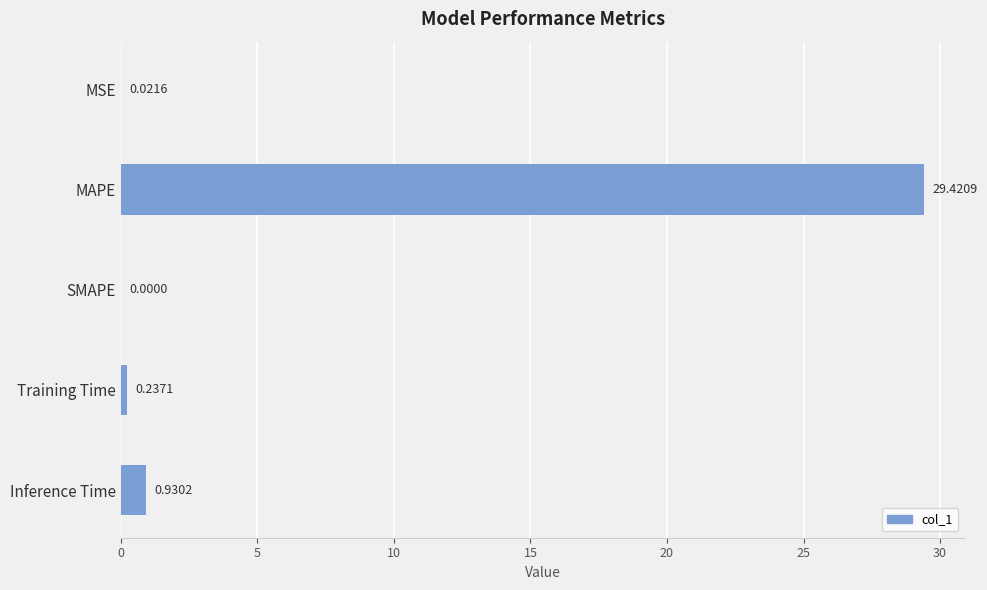

Where is the data nearest to the value 14?

Inference Time